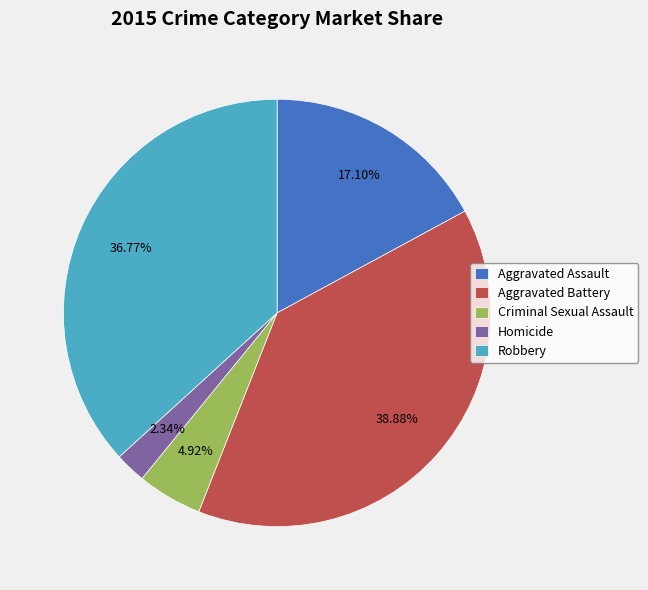

The Aggravated Assault slice represents 10% of the pie. True or false?

False